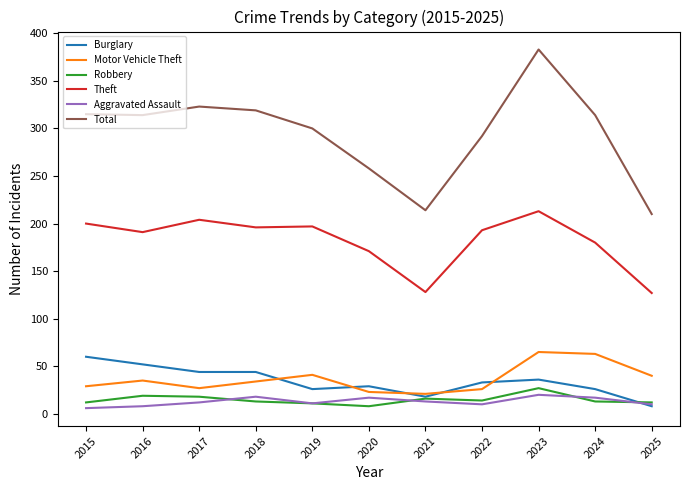

What is the difference between the maximum and minimum values in the Burglary series?

52